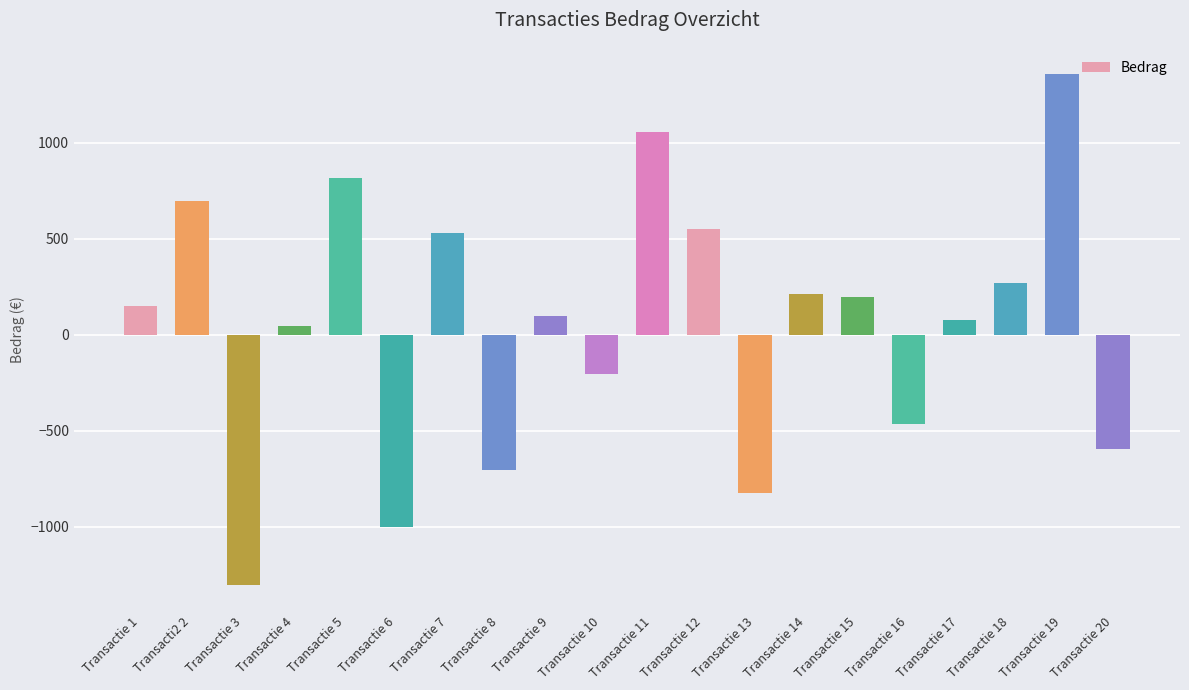

What is the smallest value displayed?

-1304.0